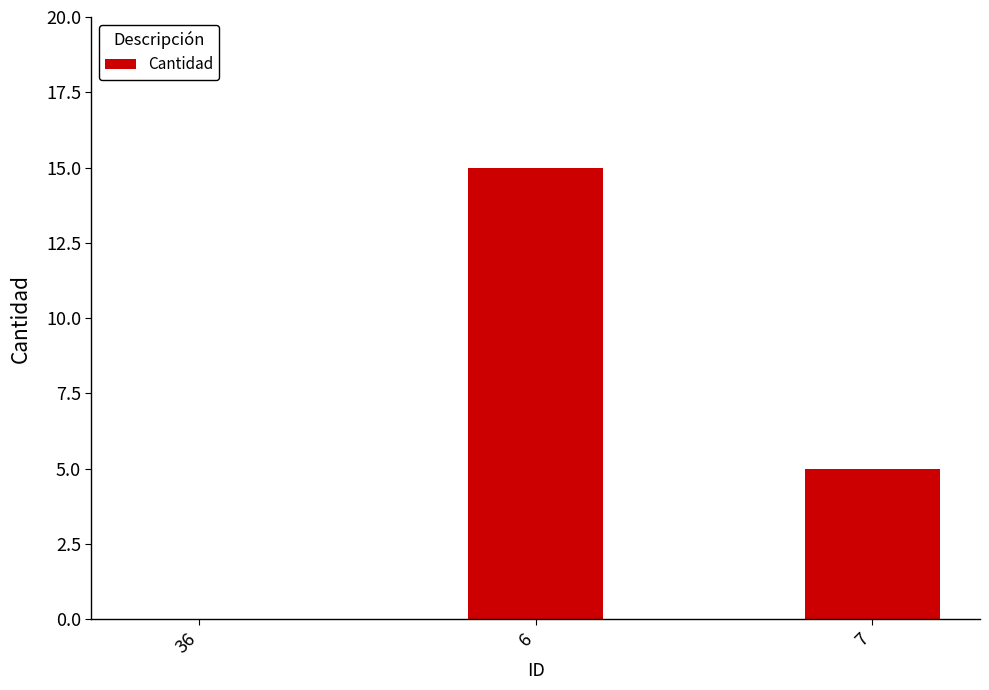

Where does the data first go above 5?

6